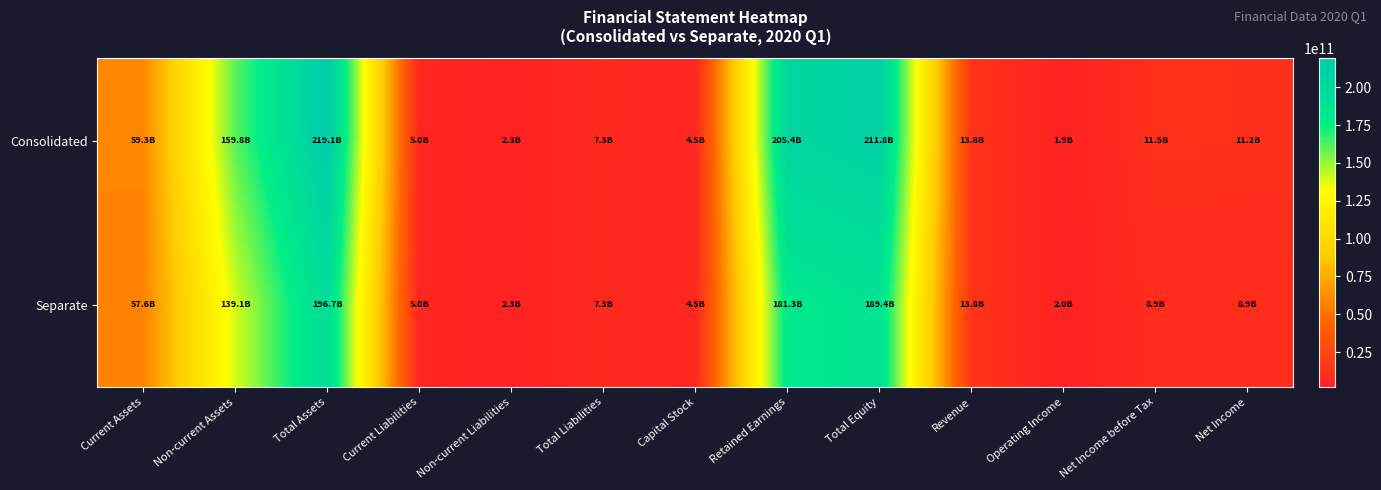

Count the number of data series in this chart.

2